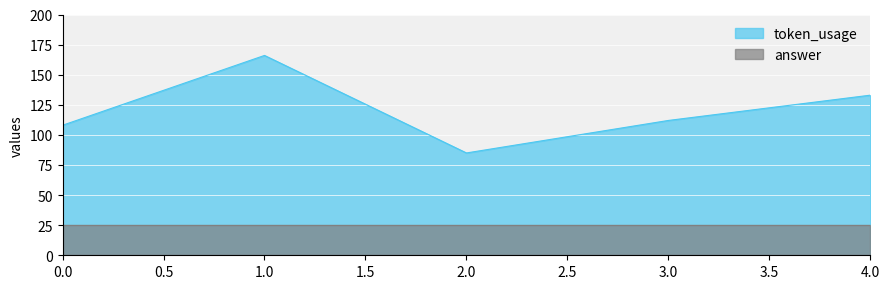

What is the difference between the maximum and second lowest values?

58